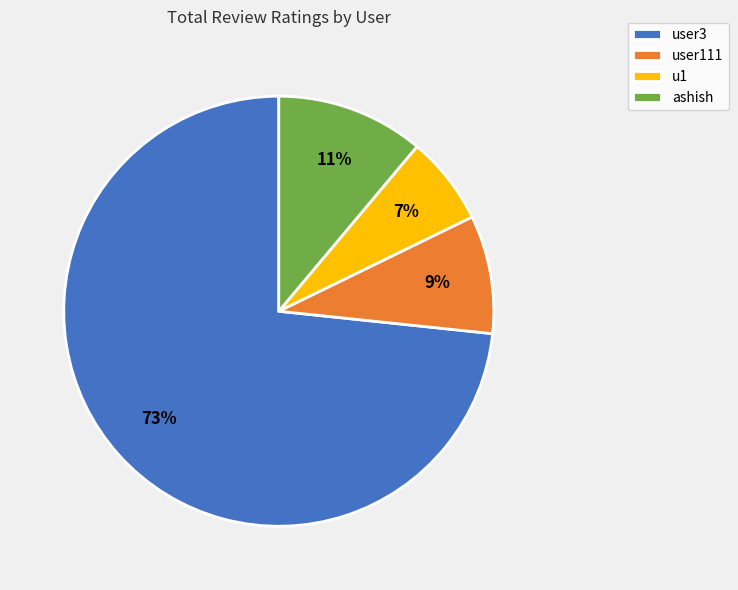

Between u1 and user3, which is larger?

user3